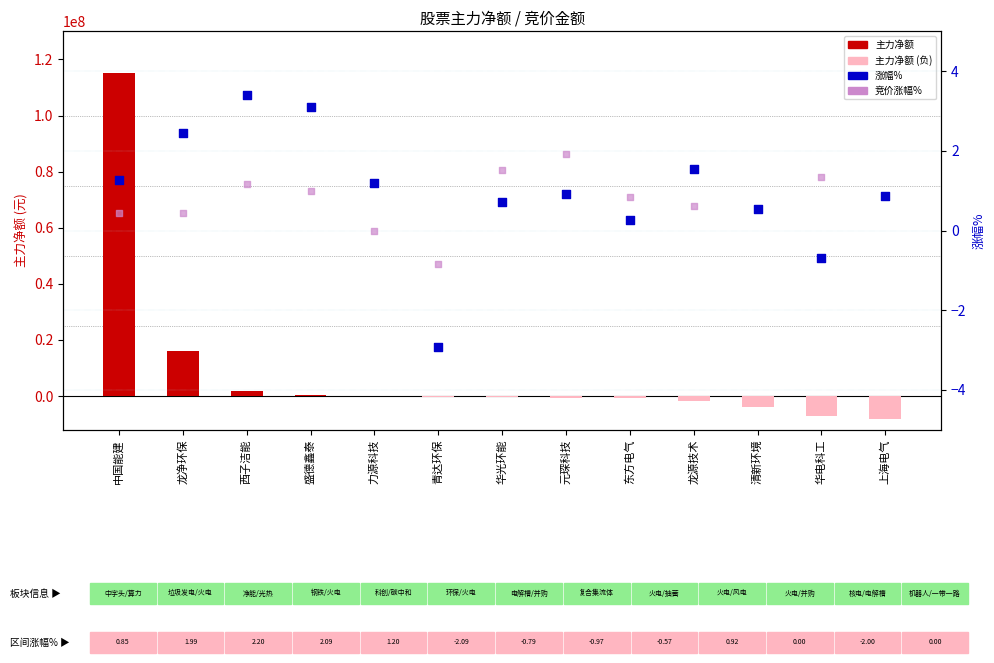

At how many categories does at least one series exceed 2078399?

2